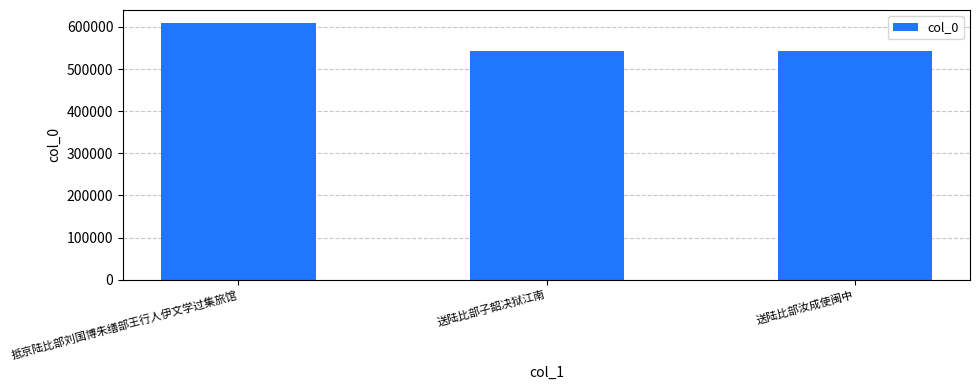

How many series are shown in this chart?

1